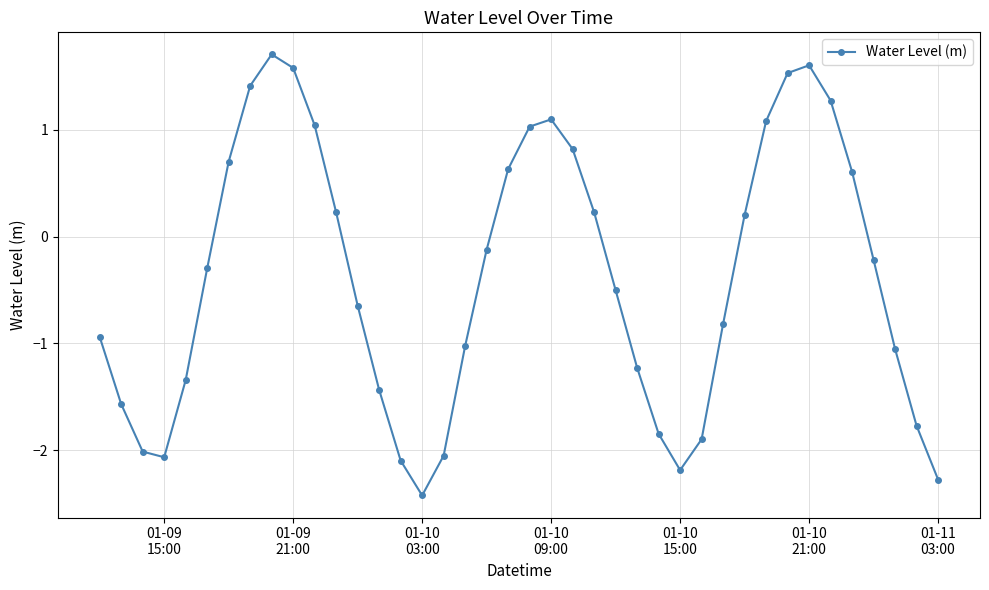

What is the value of the 20th point from the left?

0.6